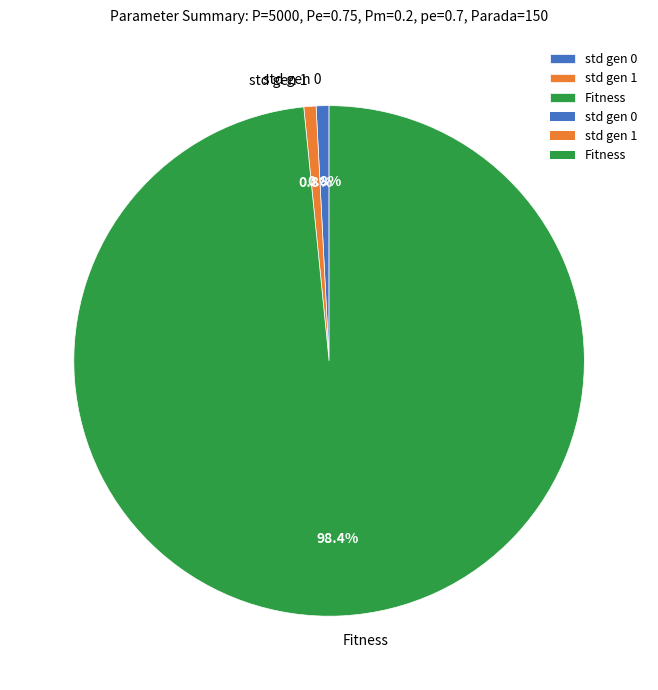

What portion of the pie excludes Fitness?

1.6%